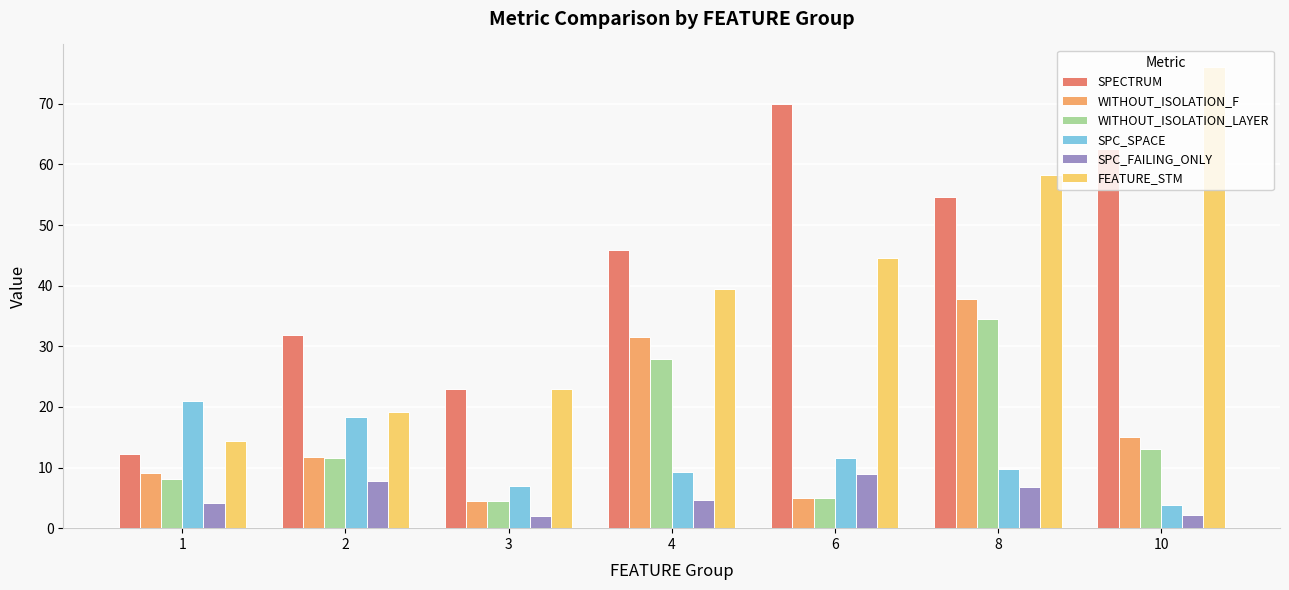

What is the average value of the WITHOUT_ISOLATION_F series?

16.4